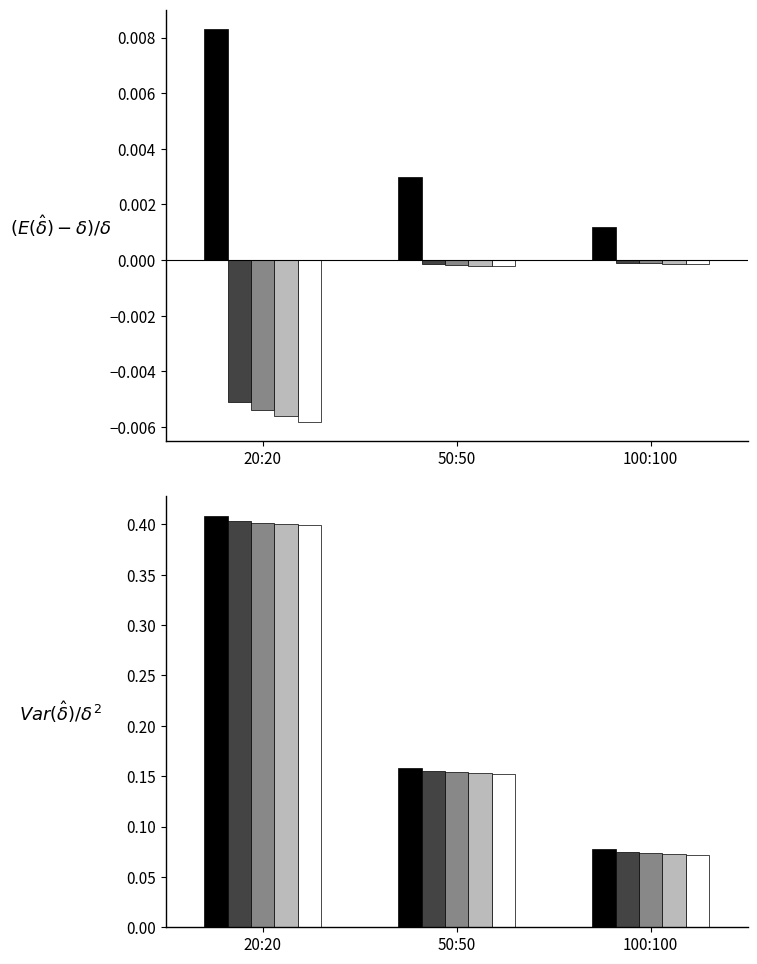

Rank the series at 20:20 from lowest to highest value.

white, light_gray, mid_gray, dark_gray, black